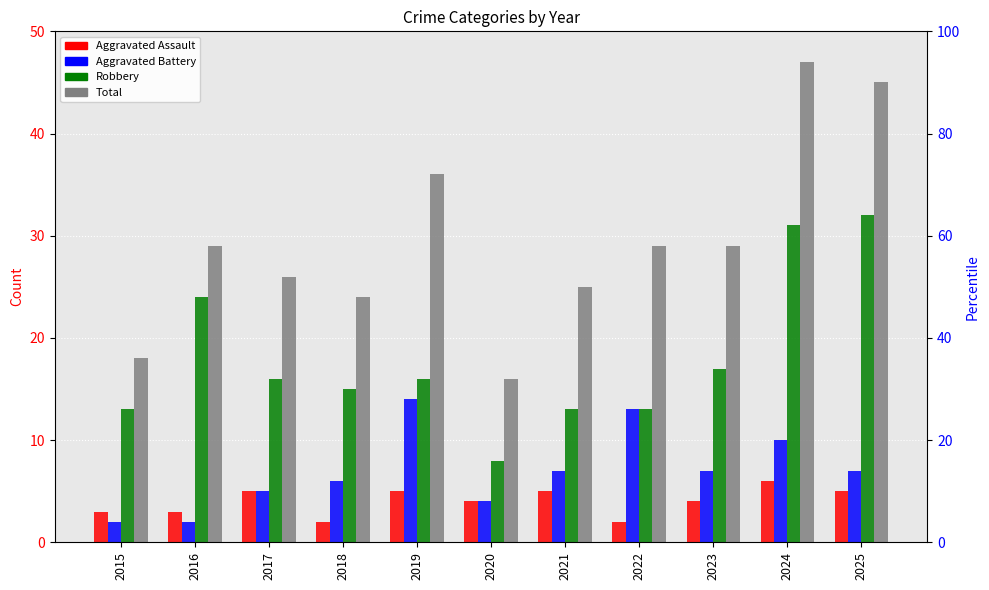

What is the difference between the second highest and minimum values in the Aggravated Battery series?

11